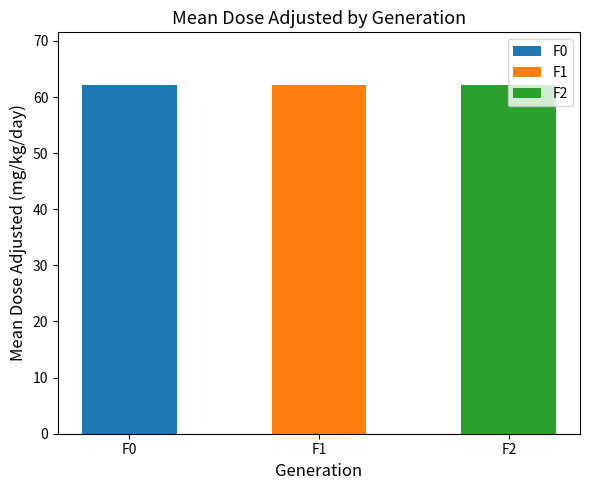

List the series in order of their overall mean, lowest first.

F0, F1, F2